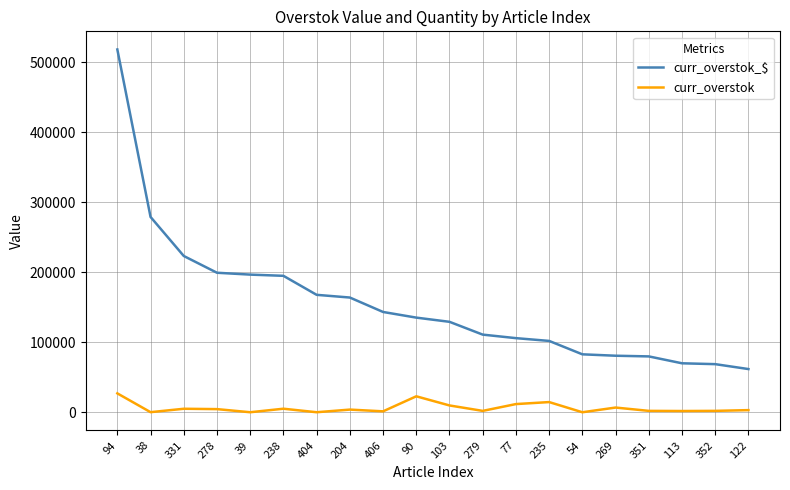

Is this an area chart (filled region under the line)?

No